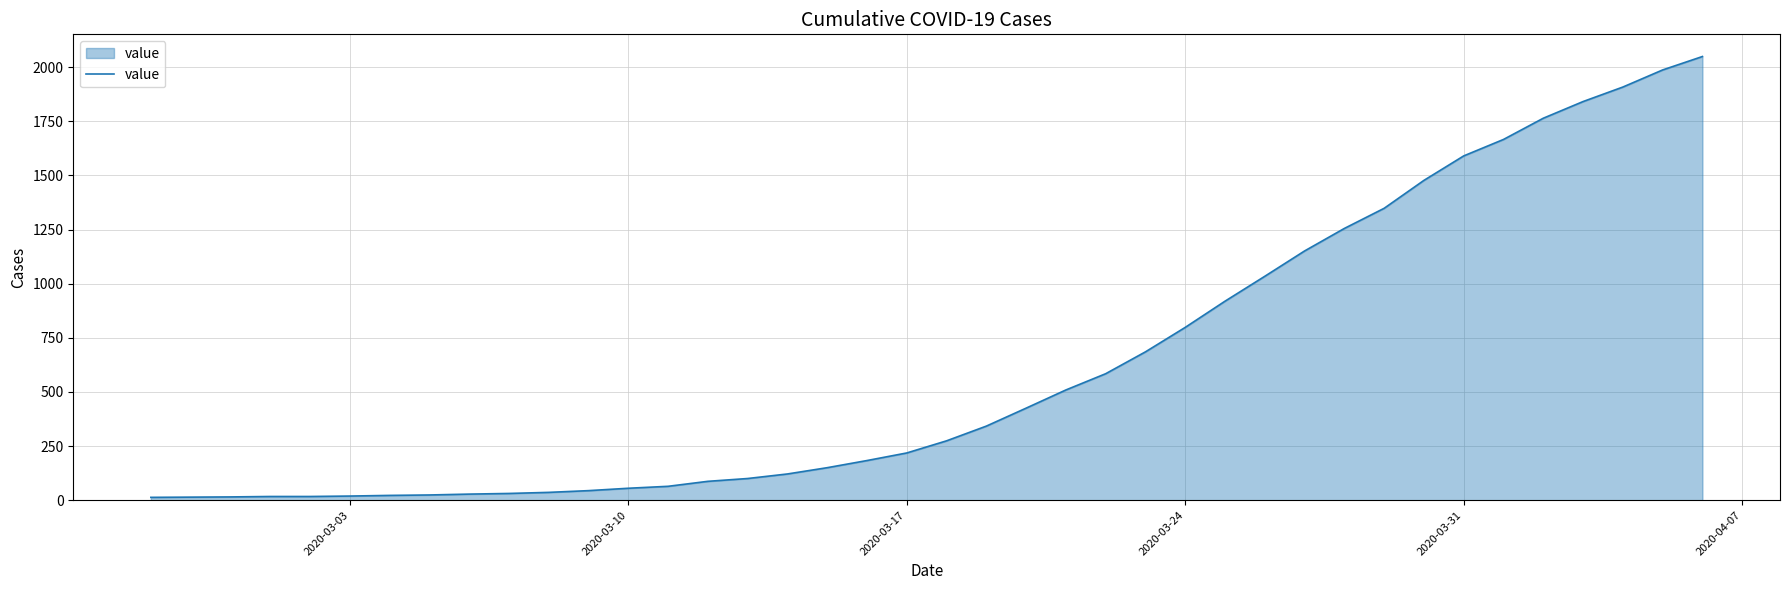

What is the minimum value shown in the chart?

13